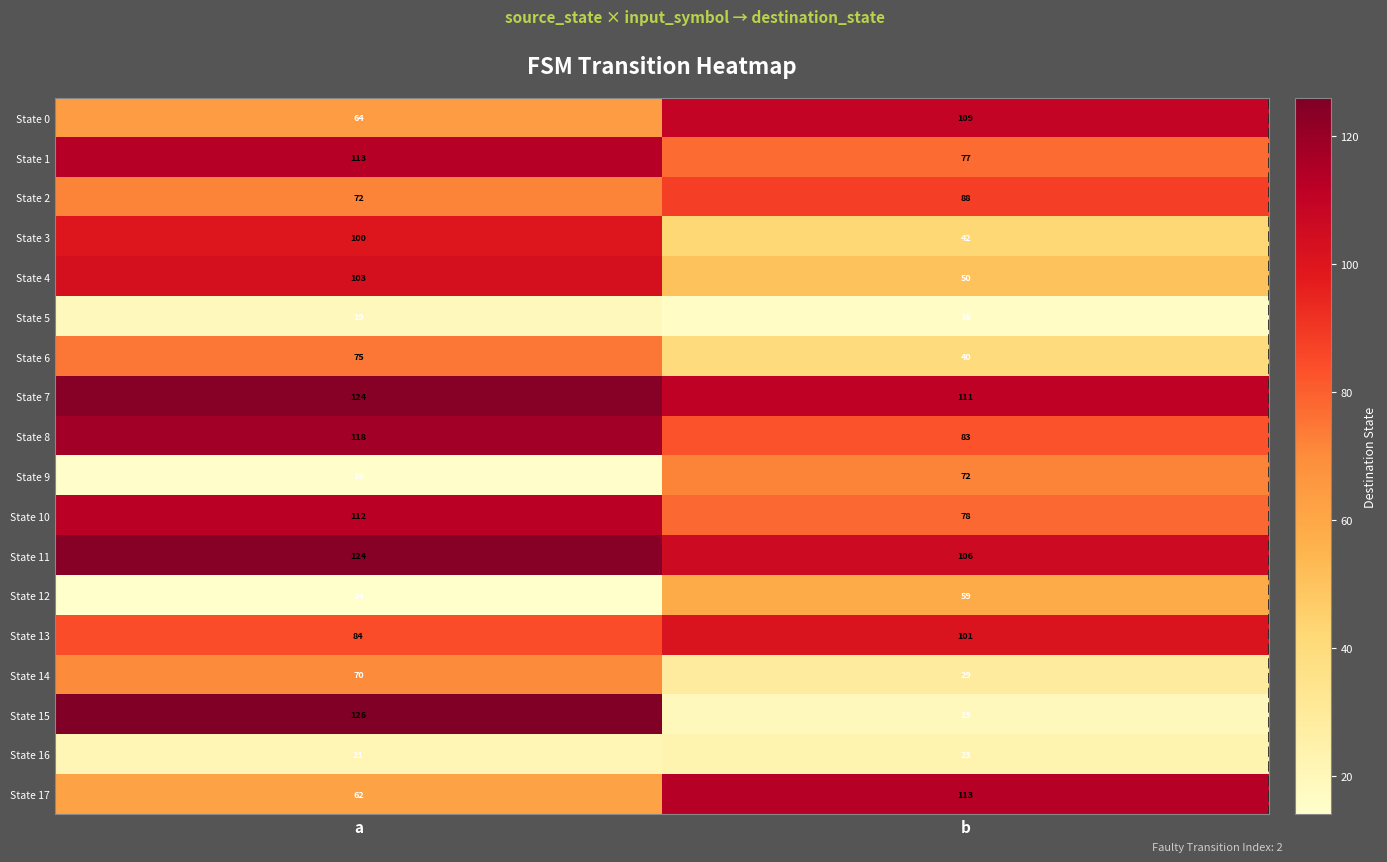

Which label corresponds to the smallest value in the chart?

a